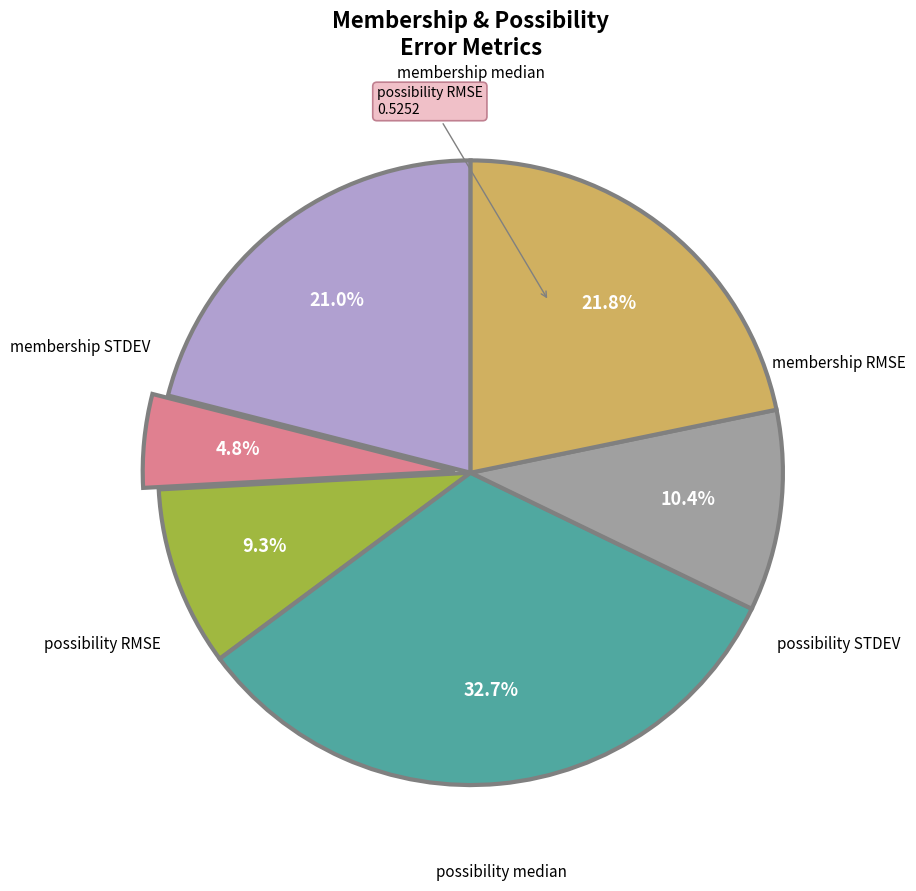

What percentage is the membership median slice, to the nearest percent?

5%